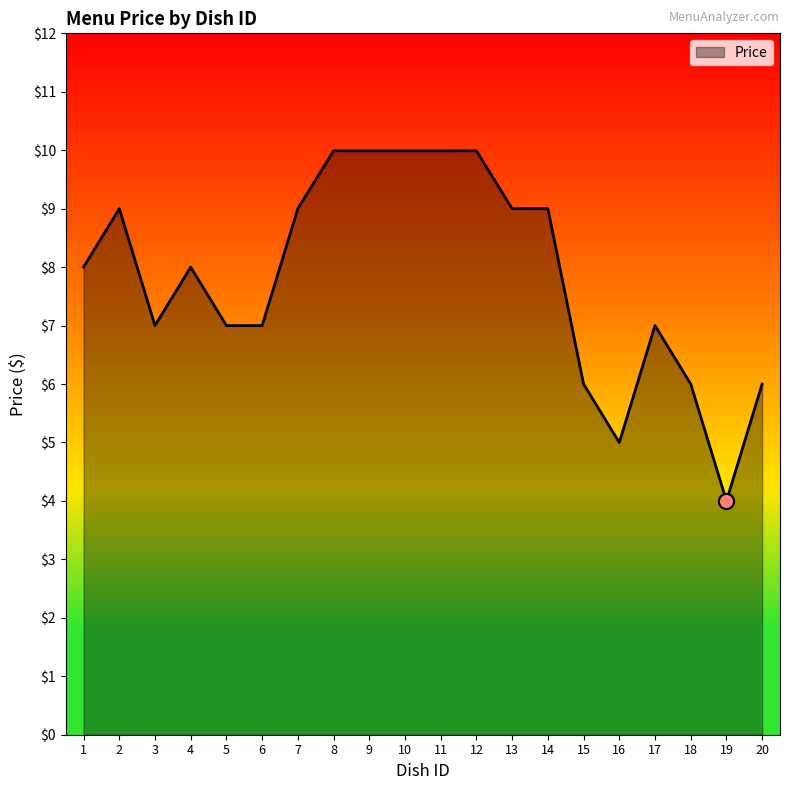

What is the change in value from 1 to 13?

+1.0